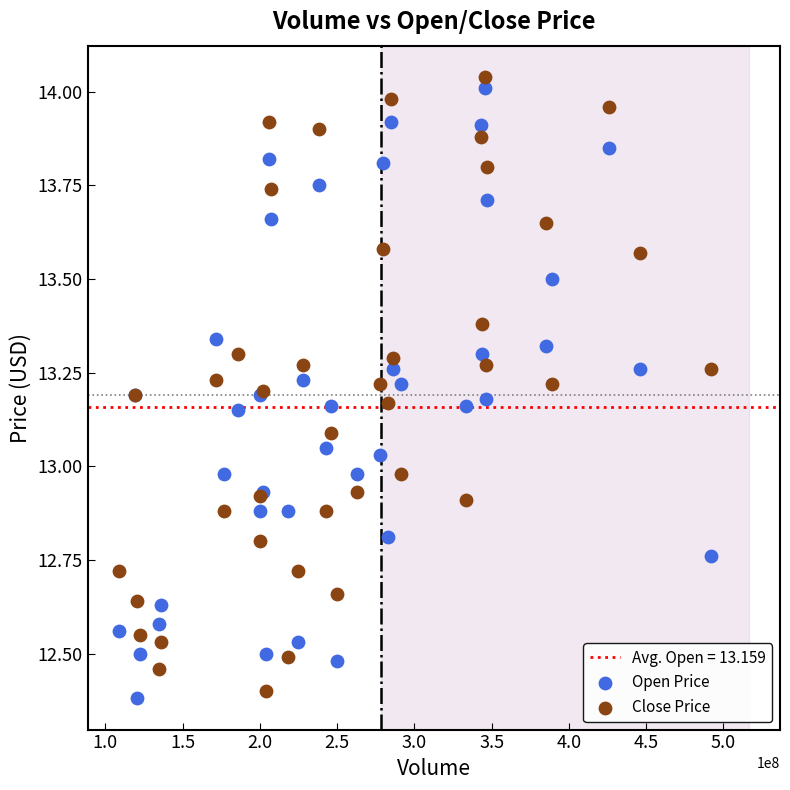

Which series reaches the minimum Y coordinate?

Open Price